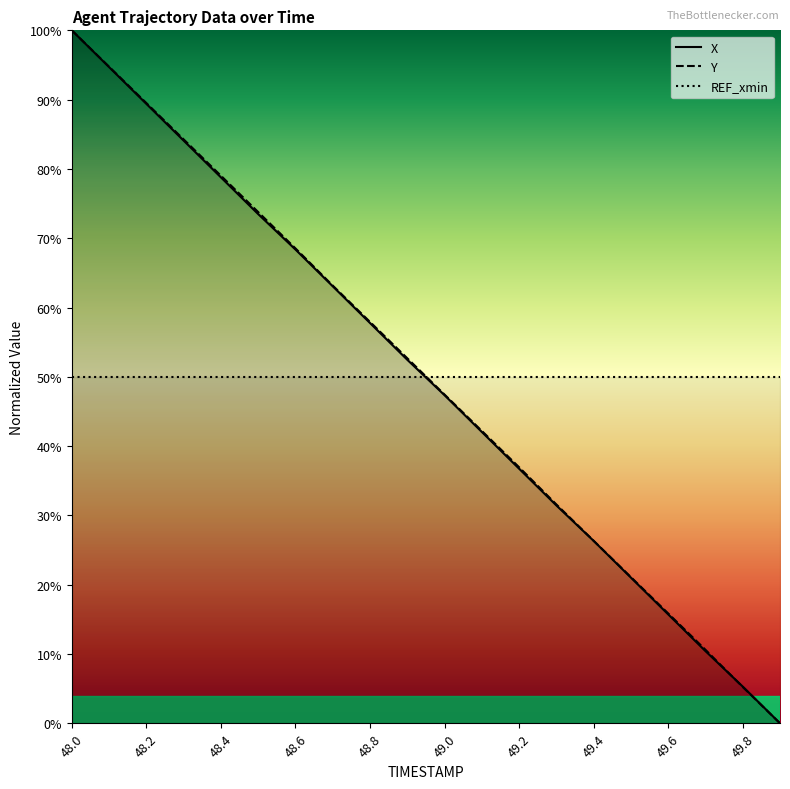

What is the sum of the X values at 48.0 and 48.1?

1.9